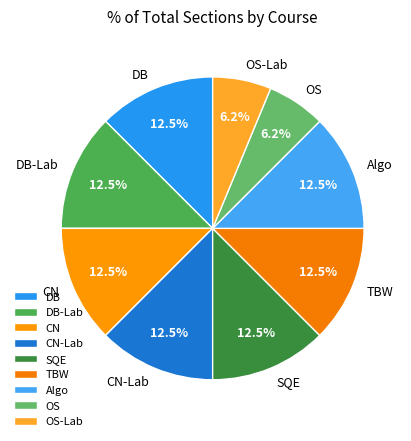

How much of the chart is everything except Algo?

87.5%